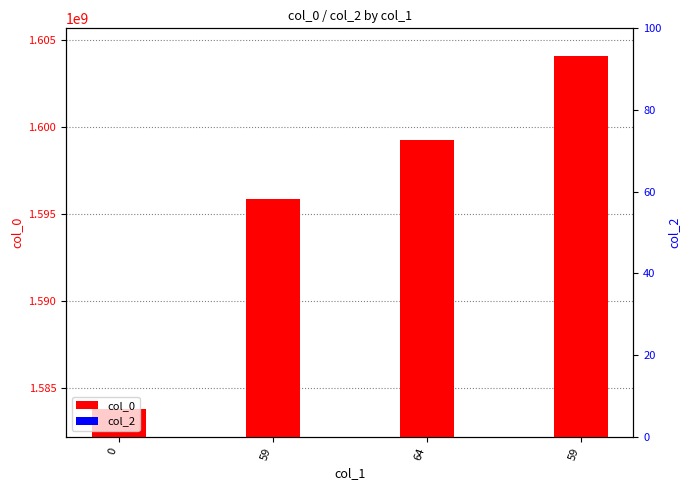

What is the spread (max minus min) of values at 59?

1595862822